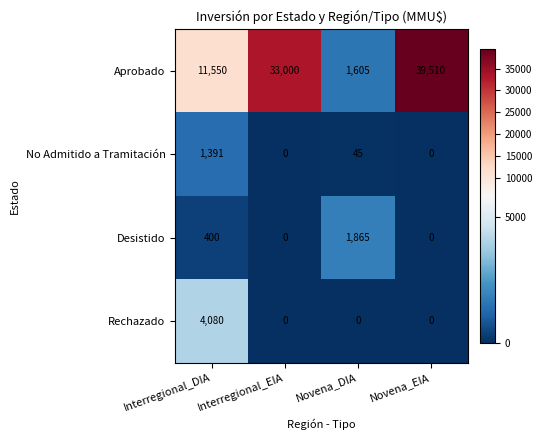

At Interregional_DIA, list the series in order from largest to smallest.

Aprobado, Rechazado, No Admitido a Tramitación, Desistido